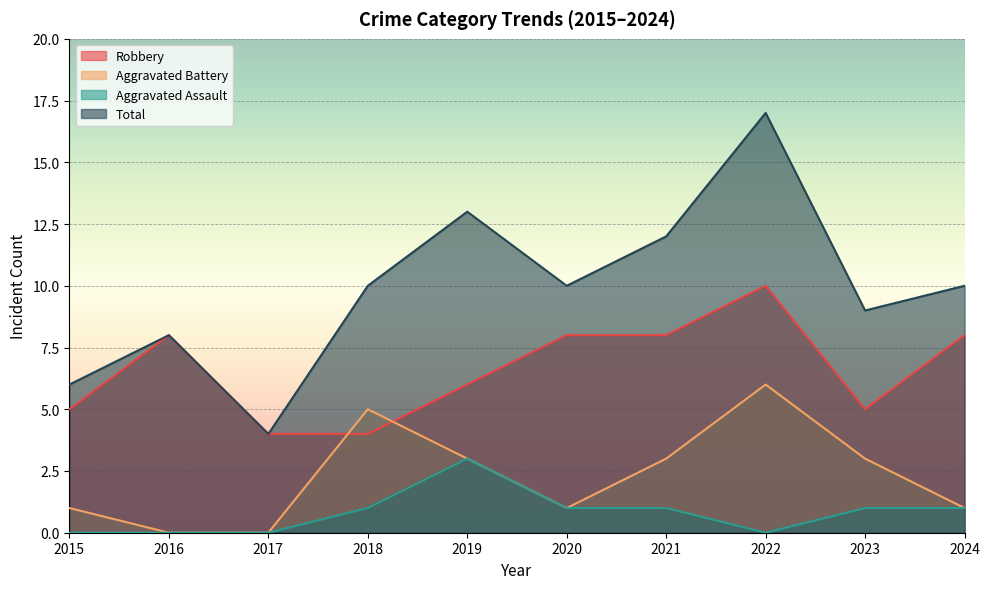

Reading left to right, list all the values displayed in this chart.

Robbery: 2015=5	2016=8	2017=4	2018=4	2019=6	2020=8	2021=8	2022=10	2023=5	2024=8
Aggravated Battery: 2015=1	2016=0	2017=0	2018=5	2019=3	2020=1	2021=3	2022=6	2023=3	2024=1
Aggravated Assault: 2015=0	2016=0	2017=0	2018=1	2019=3	2020=1	2021=1	2022=0	2023=1	2024=1
Total: 2015=6	2016=8	2017=4	2018=10	2019=13	2020=10	2021=12	2022=17	2023=9	2024=10